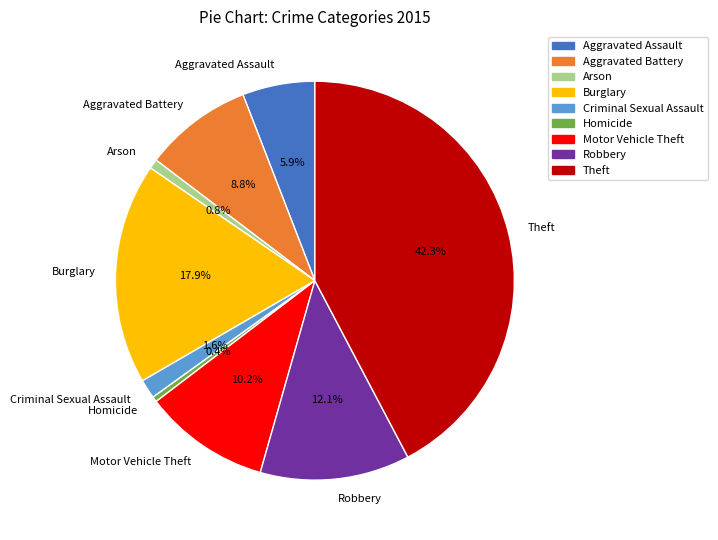

Approximately how many times larger is the value at Burglary compared to Robbery?

1.5